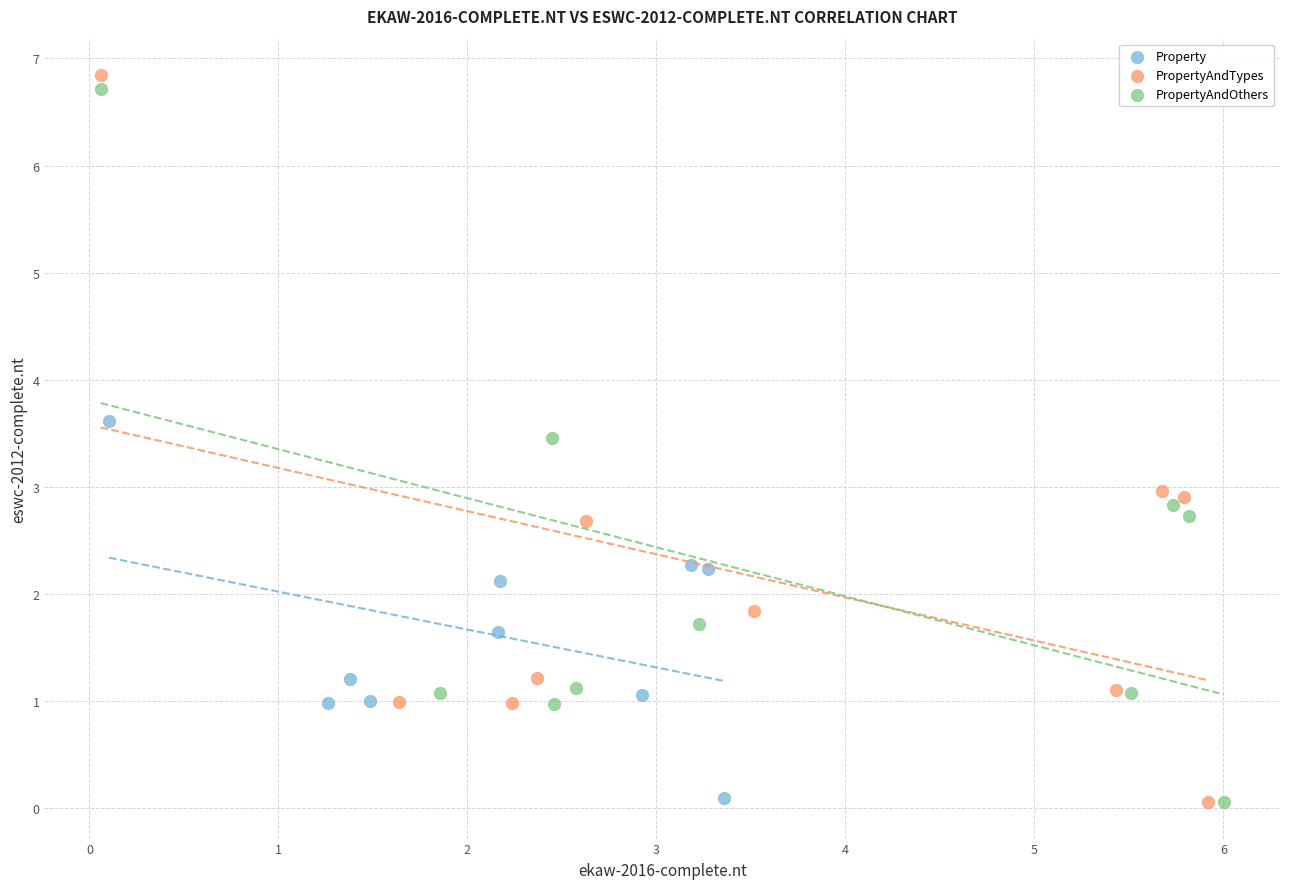

Which series has the largest Y range (max minus min)?

PropertyAndTypes